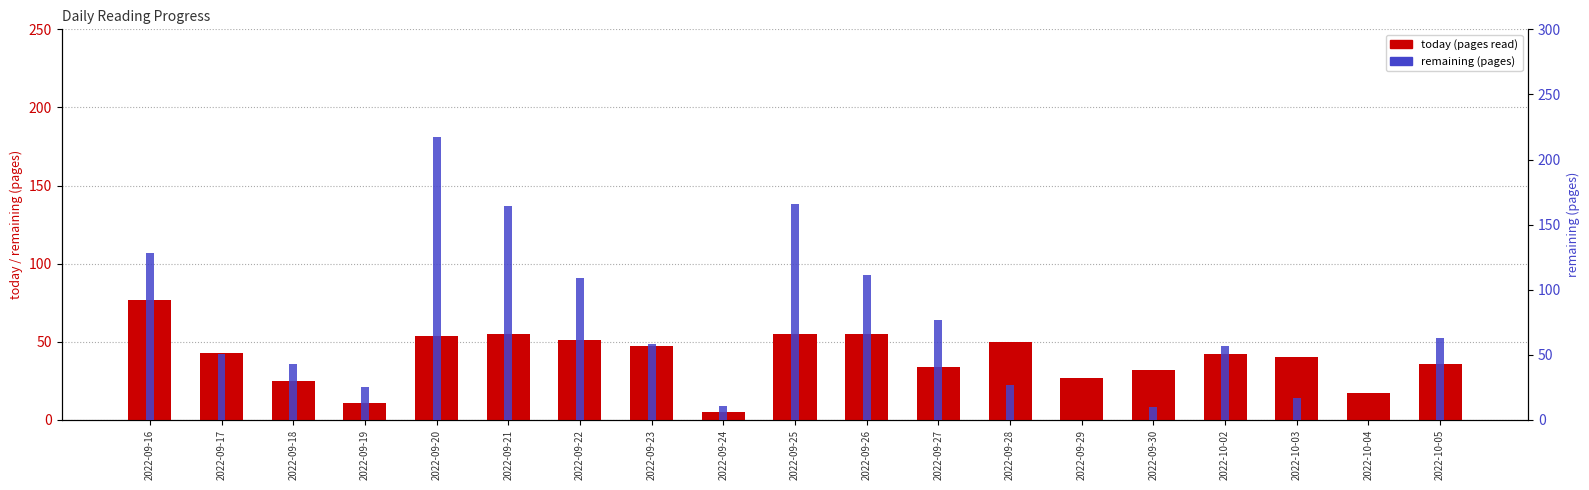

What is the label of the 16th bar from the right?

2022-09-19